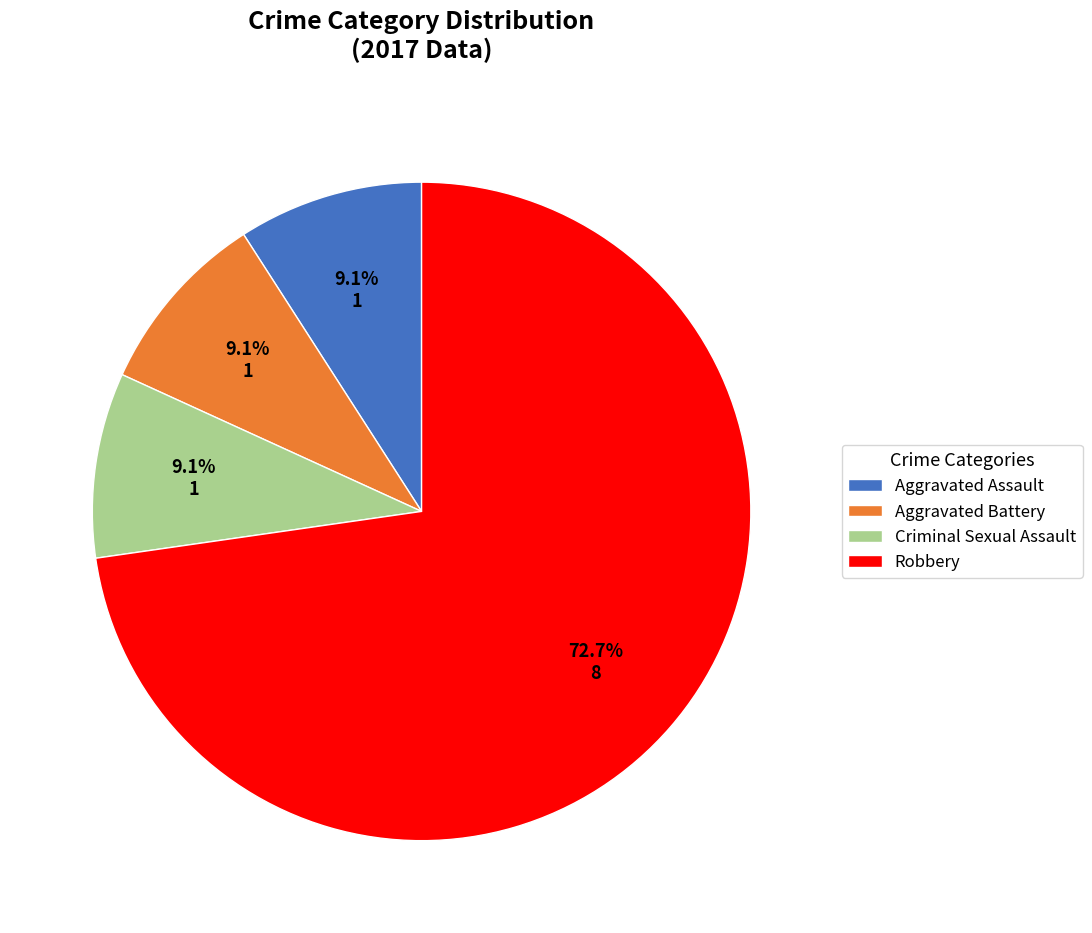

Which has a higher value, Robbery or Aggravated Battery?

Robbery